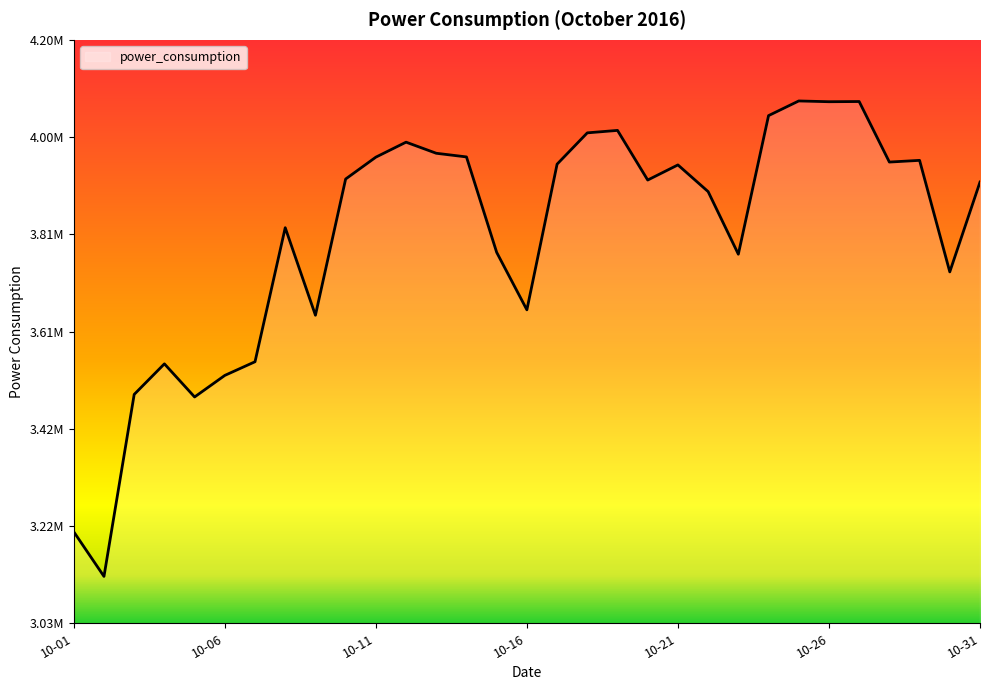

Rank the categories by value from lowest to highest.

2016-10-02, 2016-10-01, 2016-10-05, 2016-10-03, 2016-10-06, 2016-10-04, 2016-10-07, 2016-10-09, 2016-10-16, 2016-10-30, 2016-10-23, 2016-10-15, 2016-10-08, 2016-10-22, 2016-10-31, 2016-10-20, 2016-10-10, 2016-10-21, 2016-10-17, 2016-10-28, 2016-10-29, 2016-10-11, 2016-10-14, 2016-10-13, 2016-10-12, 2016-10-18, 2016-10-19, 2016-10-24, 2016-10-26, 2016-10-27, 2016-10-25